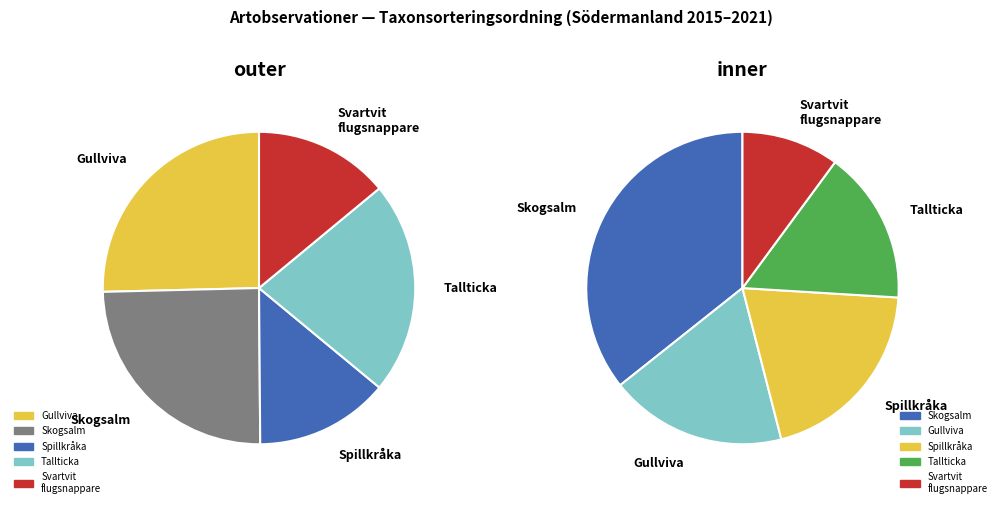

Do Spillkråka (2015) and Skogsalm (ono) together represent more than half of the pie?

No